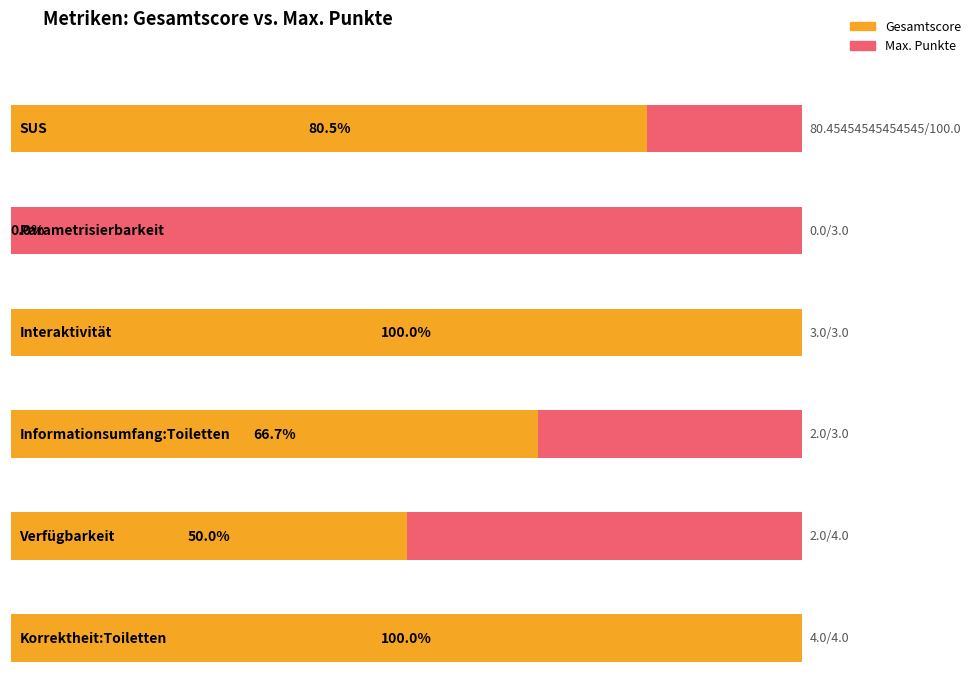

What is the difference between the maximum and second lowest values in the Max. Punkte series?

97.0